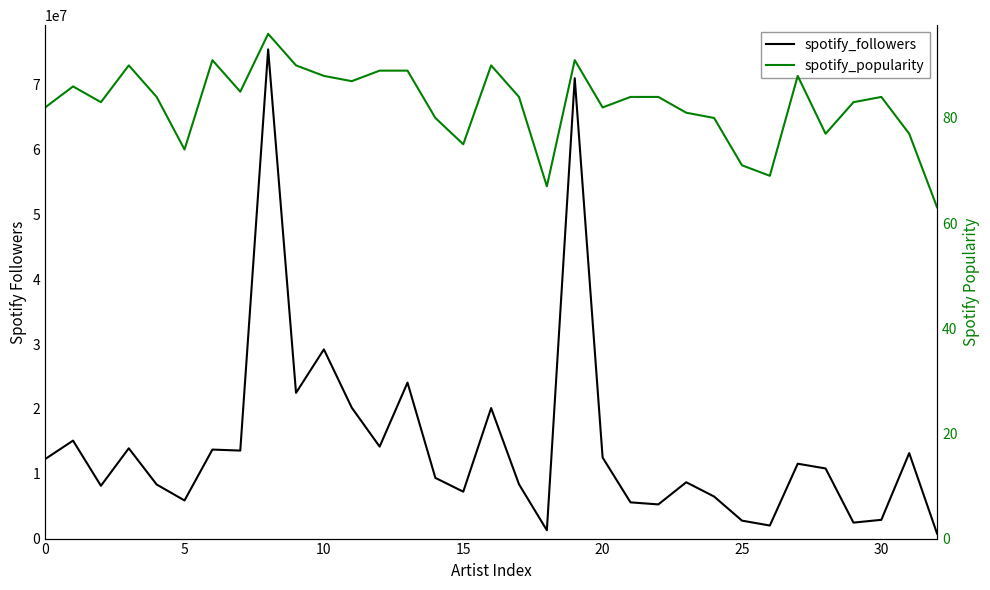

At which label is spotify_followers closest to 38115999?

10